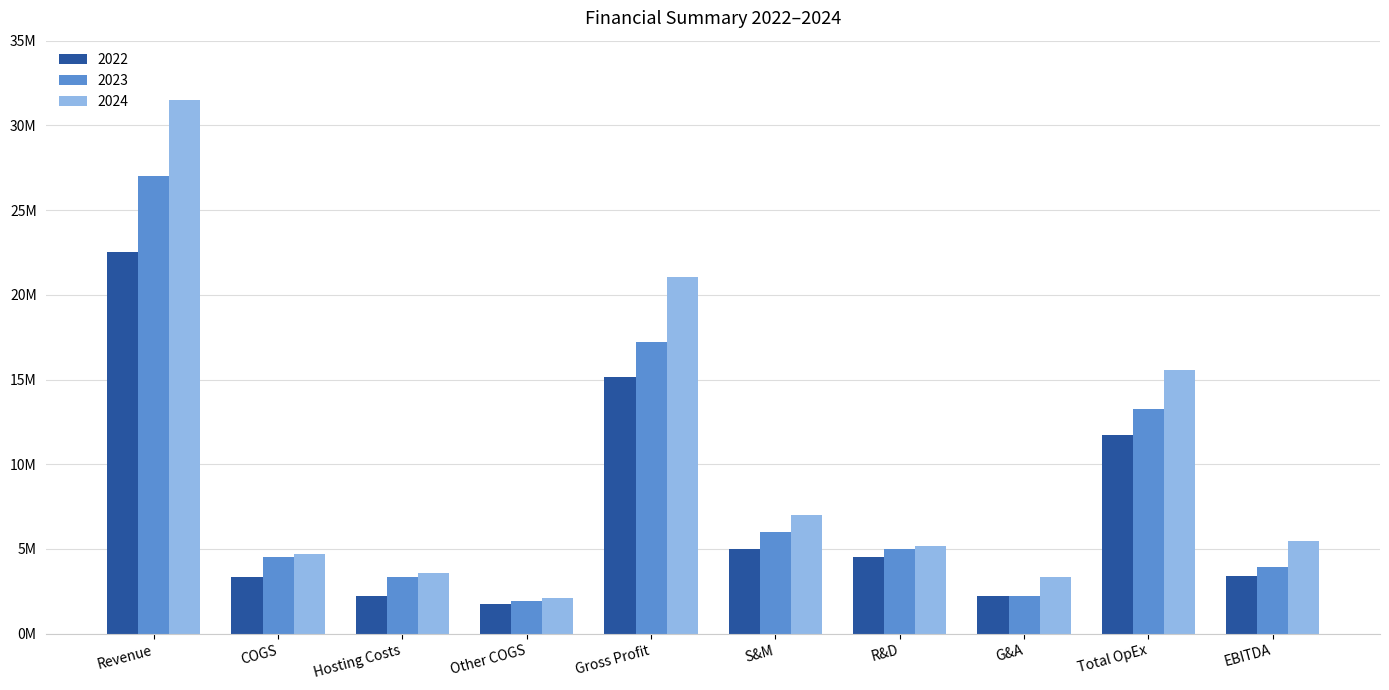

Are the bars grouped side by side (vs. stacked)?

Yes